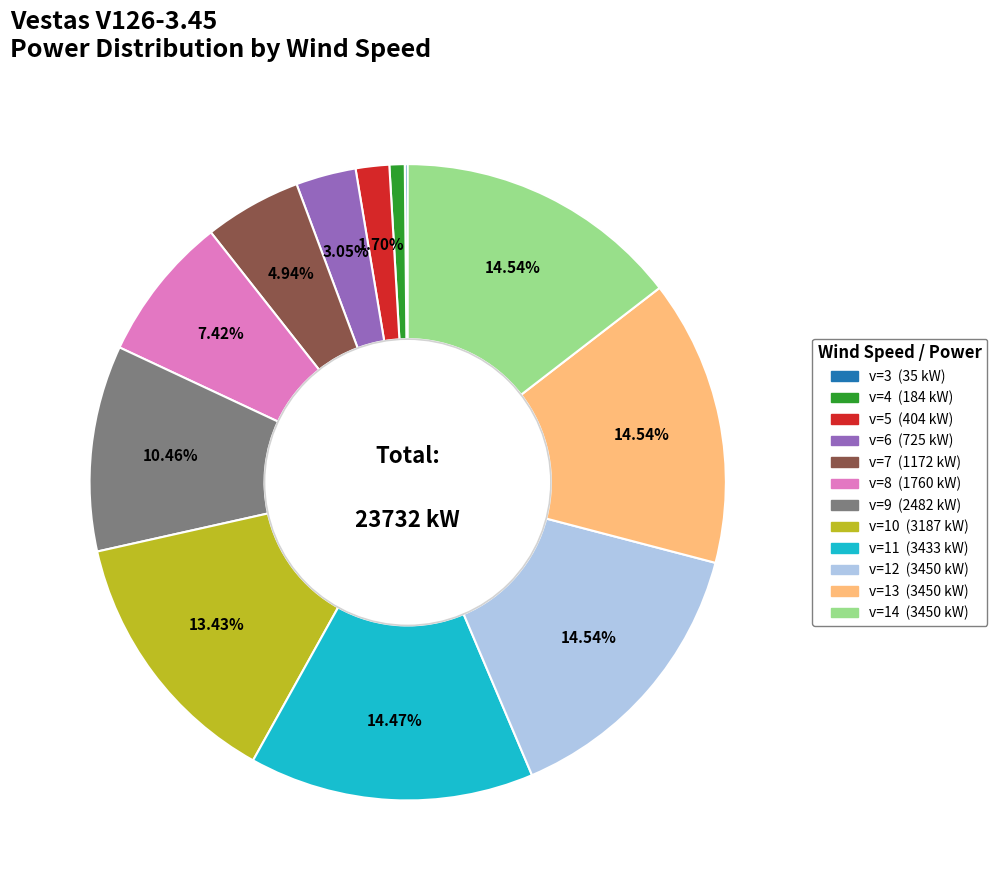

Is v=13 the majority of the pie?

No